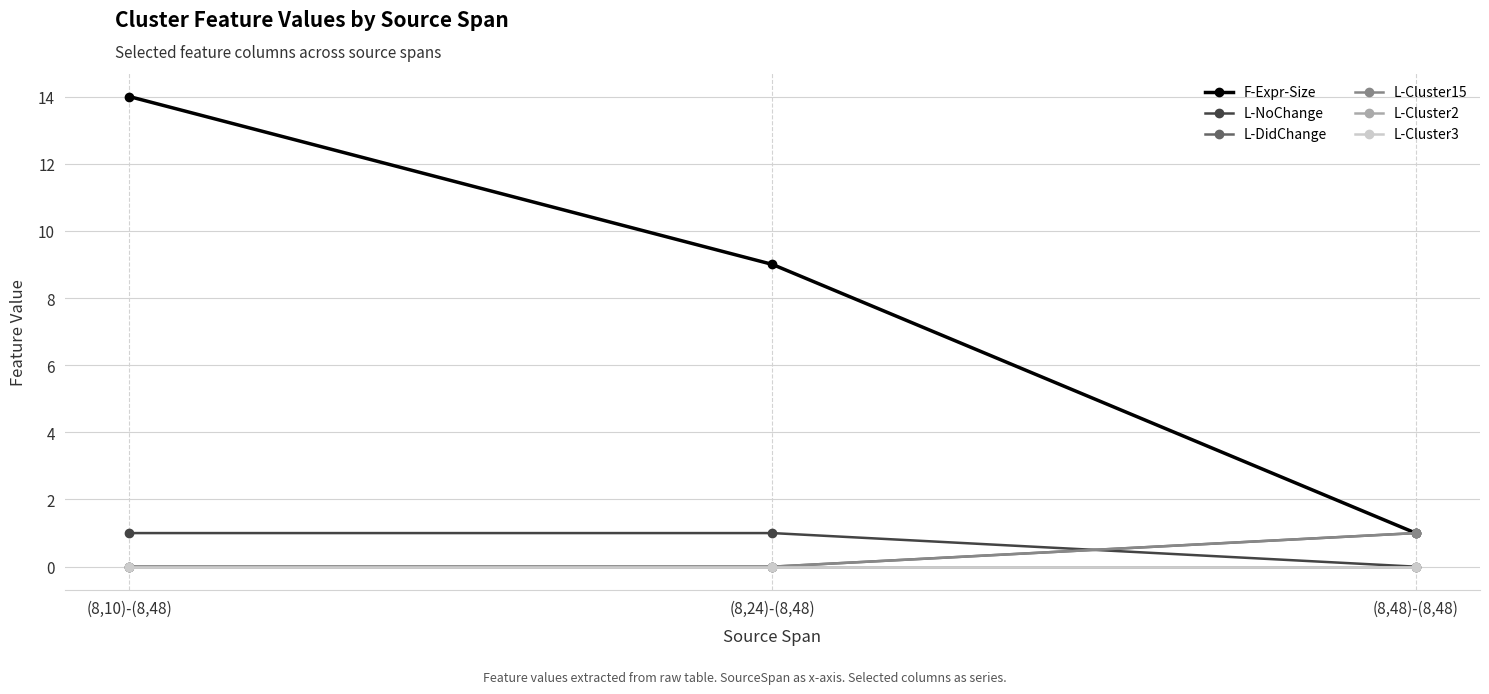

What position from the left is (8,24)-(8,48)?

2